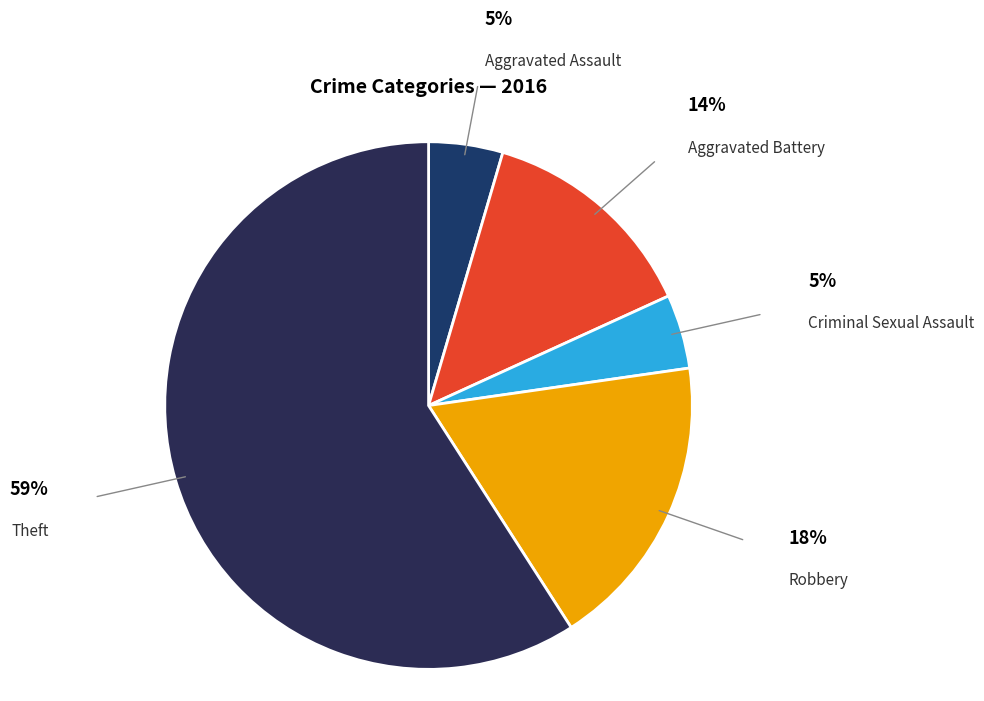

Is there any slice that represents more than half of the pie?

Yes